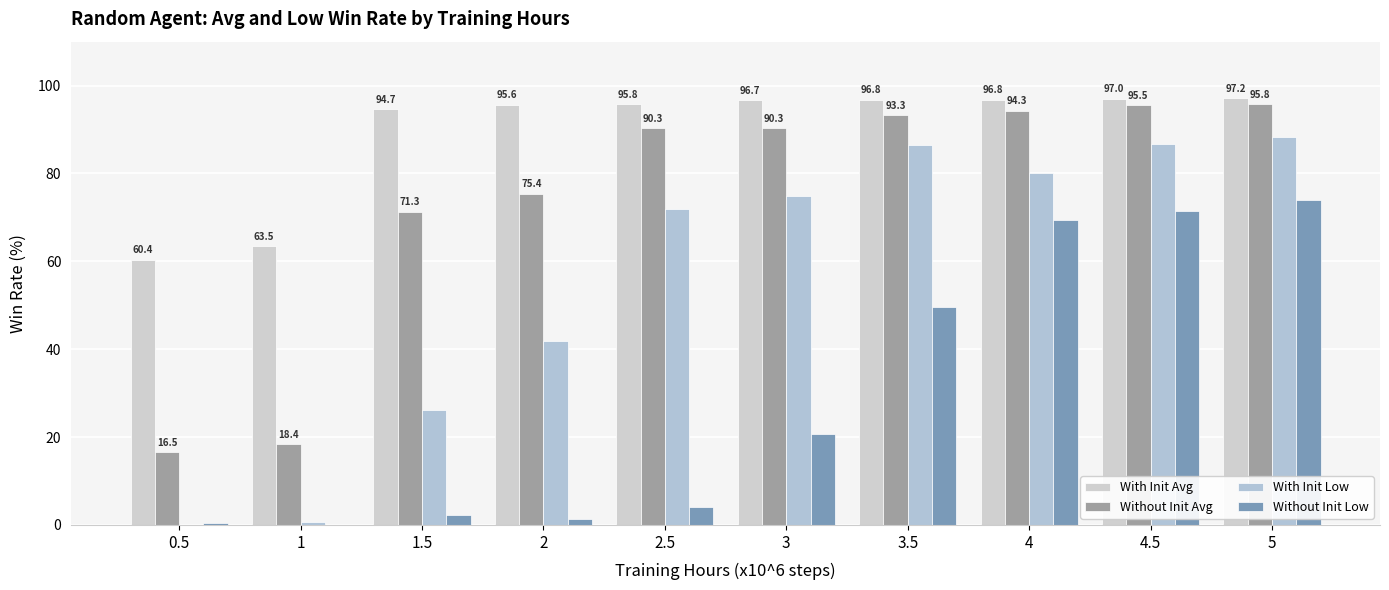

Reading left to right, list all the values displayed in this chart.

With Init Avg: 0.5=60.4	1=63.5	1.5=94.7	2=95.6	2.5=95.8	3=96.7	3.5=96.8	4=96.8	4.5=97.0	5=97.2
Without Init Avg: 0.5=16.5	1=18.4	1.5=71.3	2=75.4	2.5=90.3	3=90.3	3.5=93.3	4=94.3	4.5=95.5	5=95.8
With Init Low: 0.5=0.0	1=0.6	1.5=26.2	2=41.8	2.5=72.0	3=74.8	3.5=86.4	4=80.0	4.5=86.6	5=88.4
Without Init Low: 0.5=0.4	1=0.0	1.5=2.2	2=1.4	2.5=4.0	3=20.6	3.5=49.6	4=69.4	4.5=71.4	5=74.0